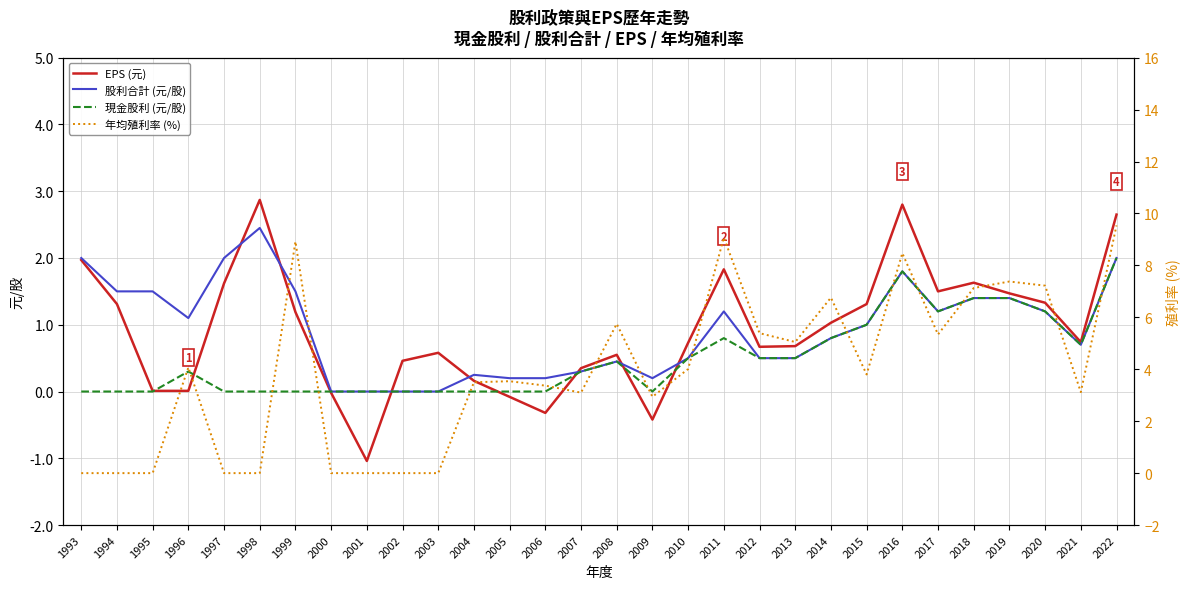

Between 2017 and 2015, which is larger?

2017